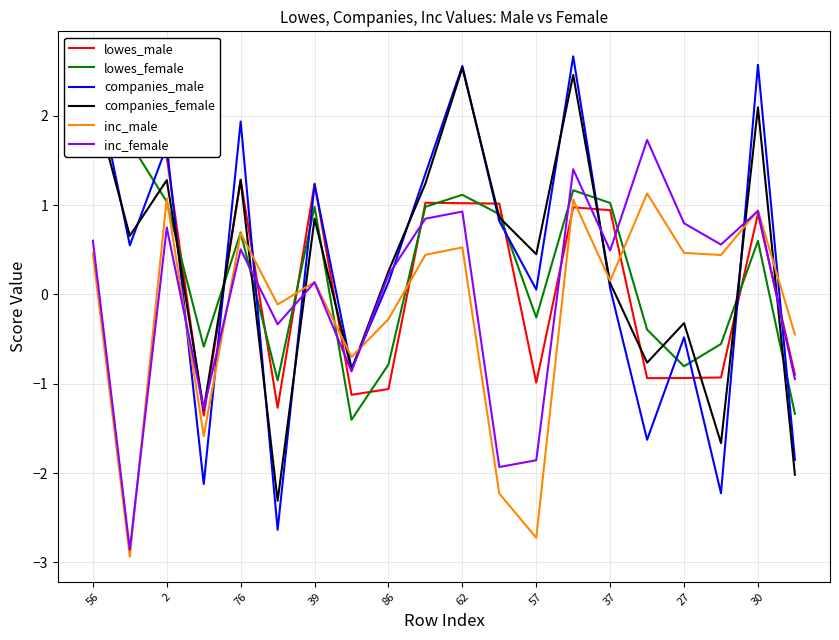

What is the approximate value of companies_female at 30?

2.1